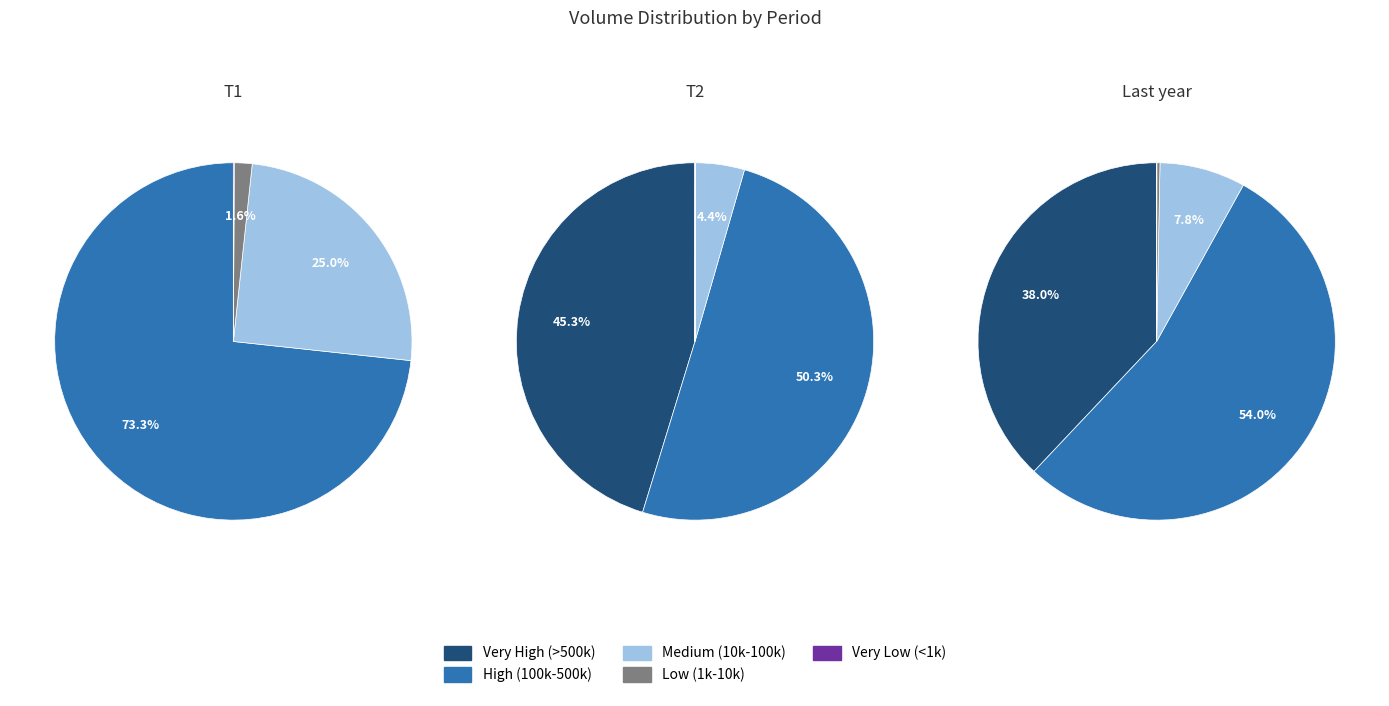

Is it true that 11 is 8% of the pie?

False